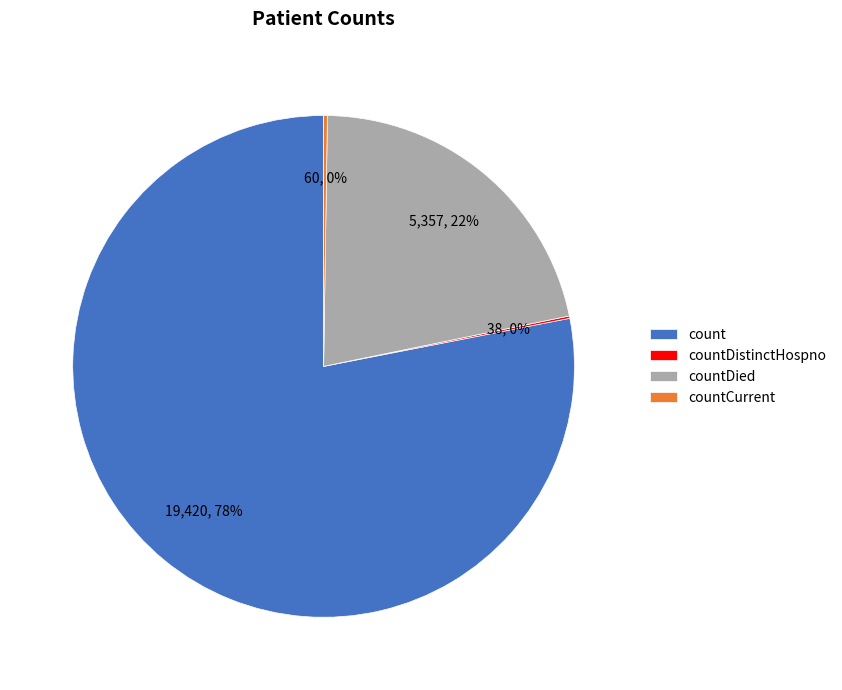

Does any single category account for the majority?

Yes